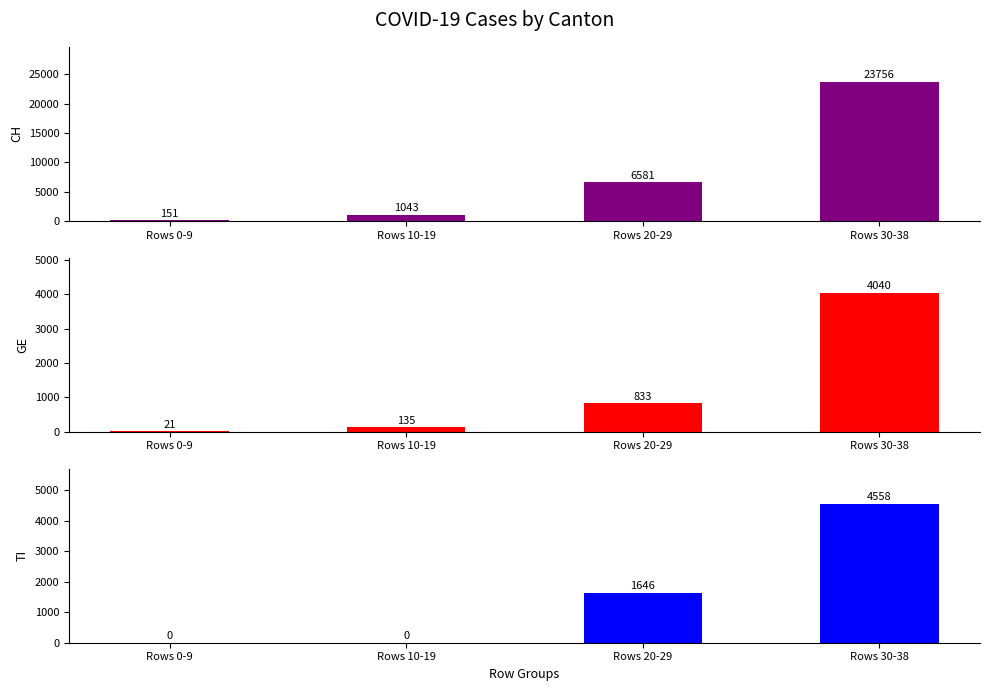

How many series are shown in this chart?

3